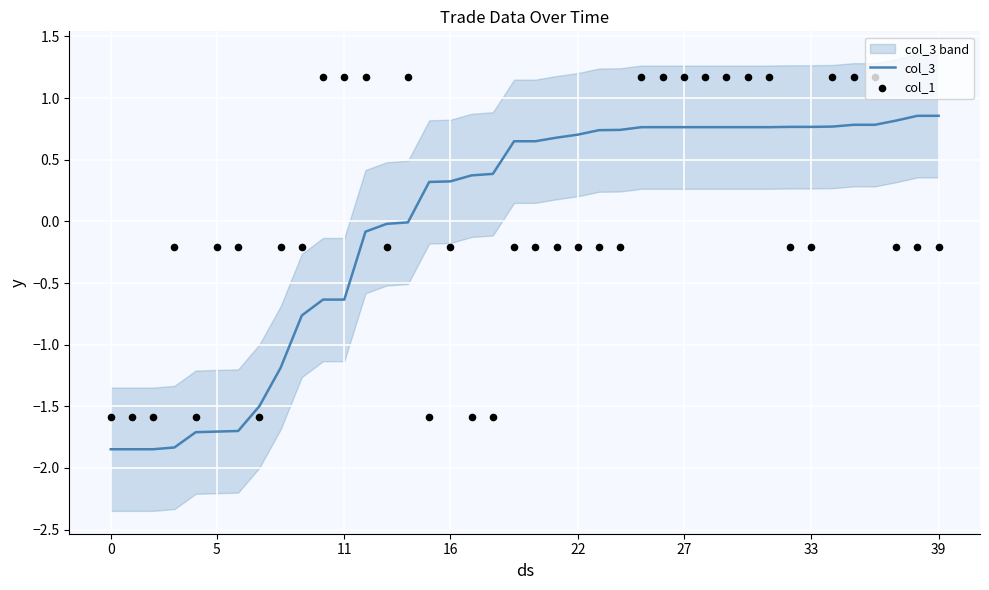

Which series reaches the minimum Y coordinate?

col_3